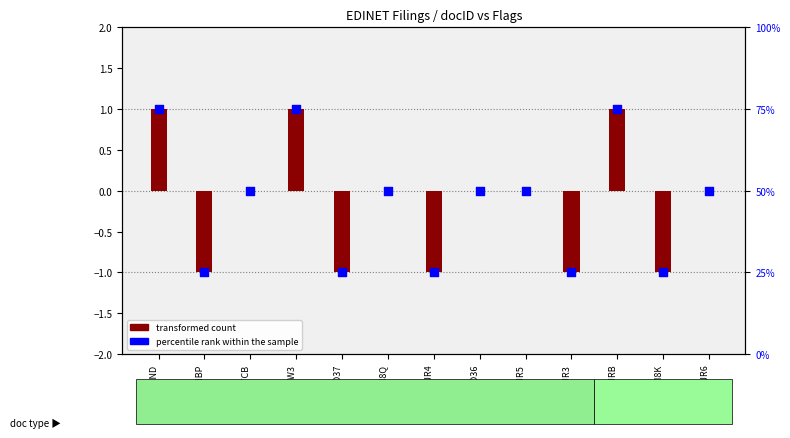

What is the total value across all series at S100UJR3?

24